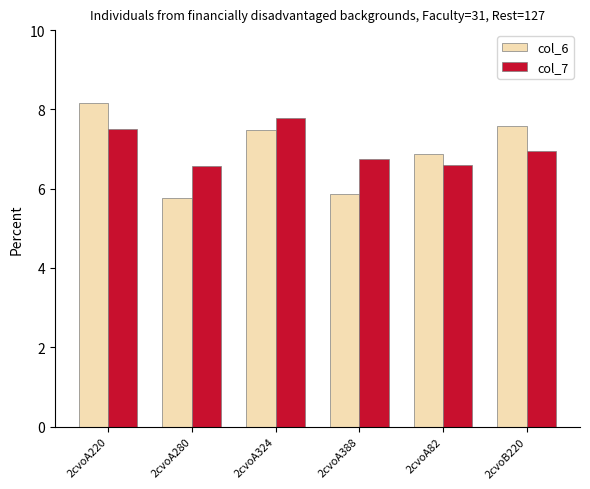

How many groups of bars are there?

6